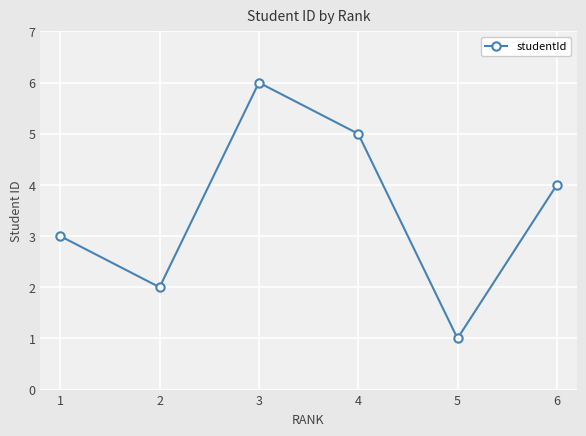

List the labels in order of value, smallest first.

5, 2, 1, 6, 4, 3